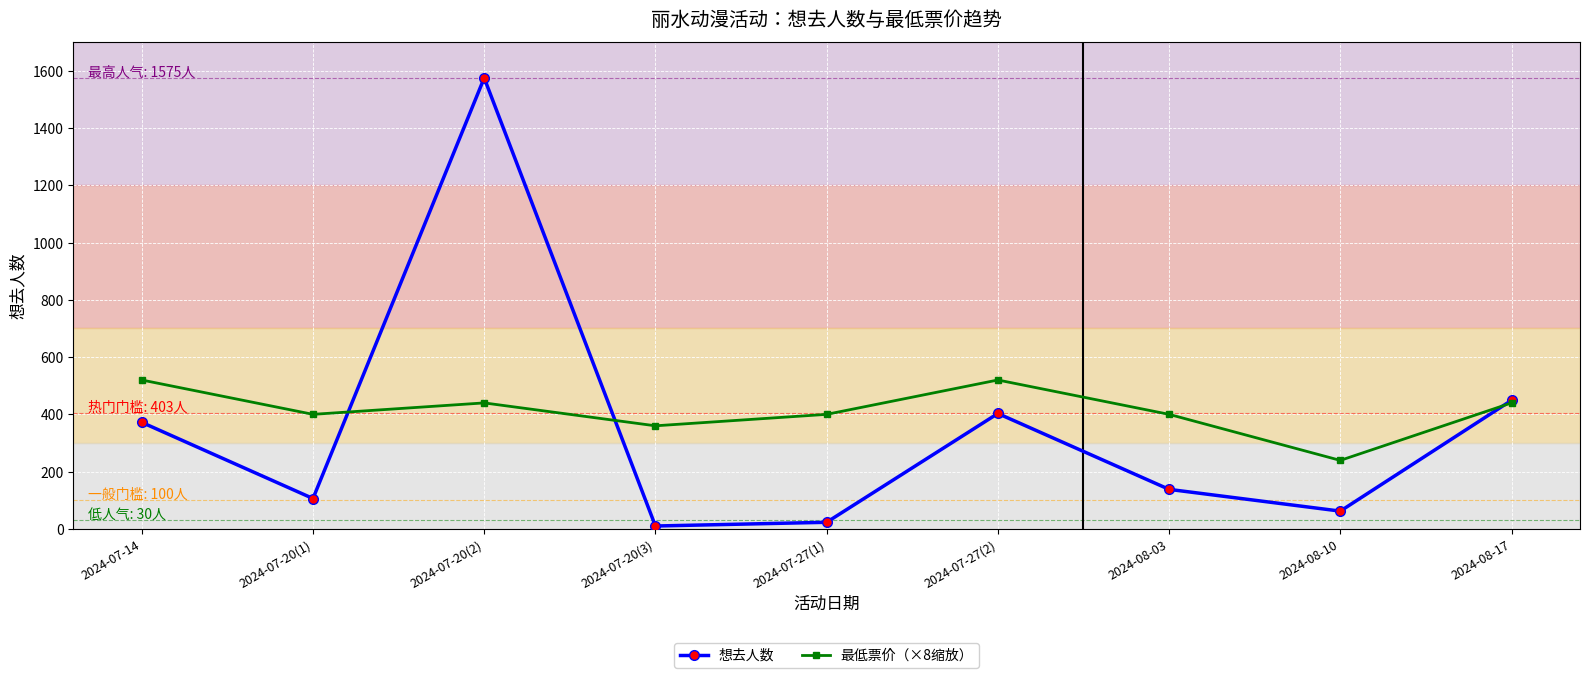

The value of 想去人数 at 2024-07-27(2) is 403.0. True or false?

True